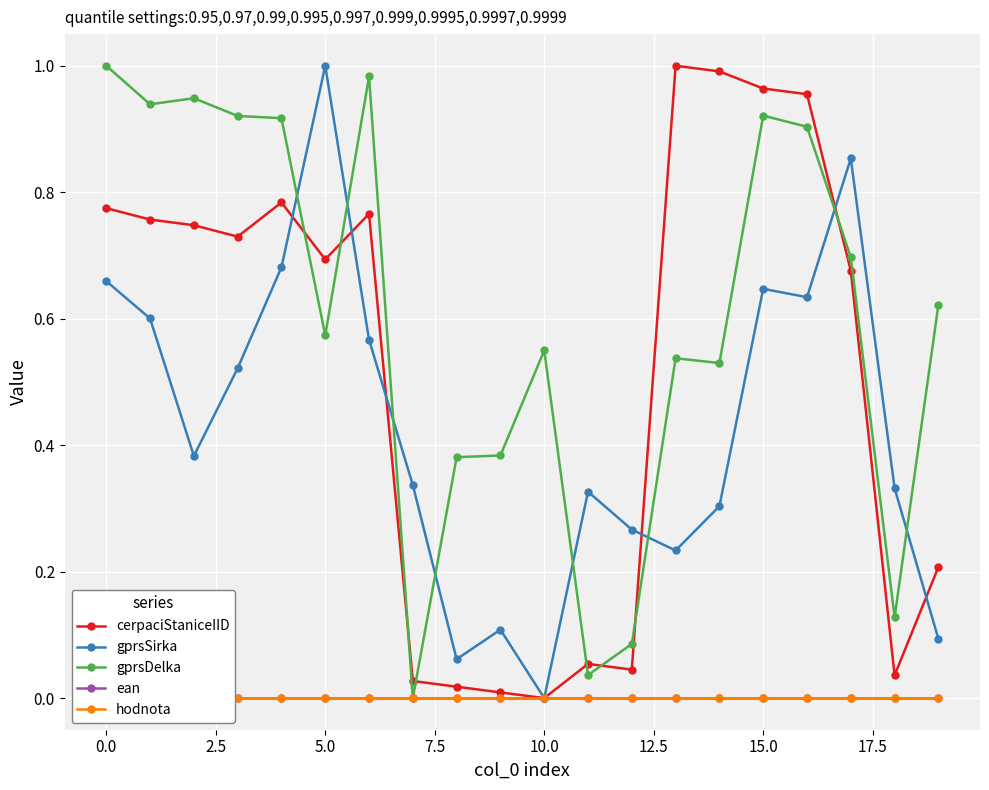

What position from the right is 19?

1